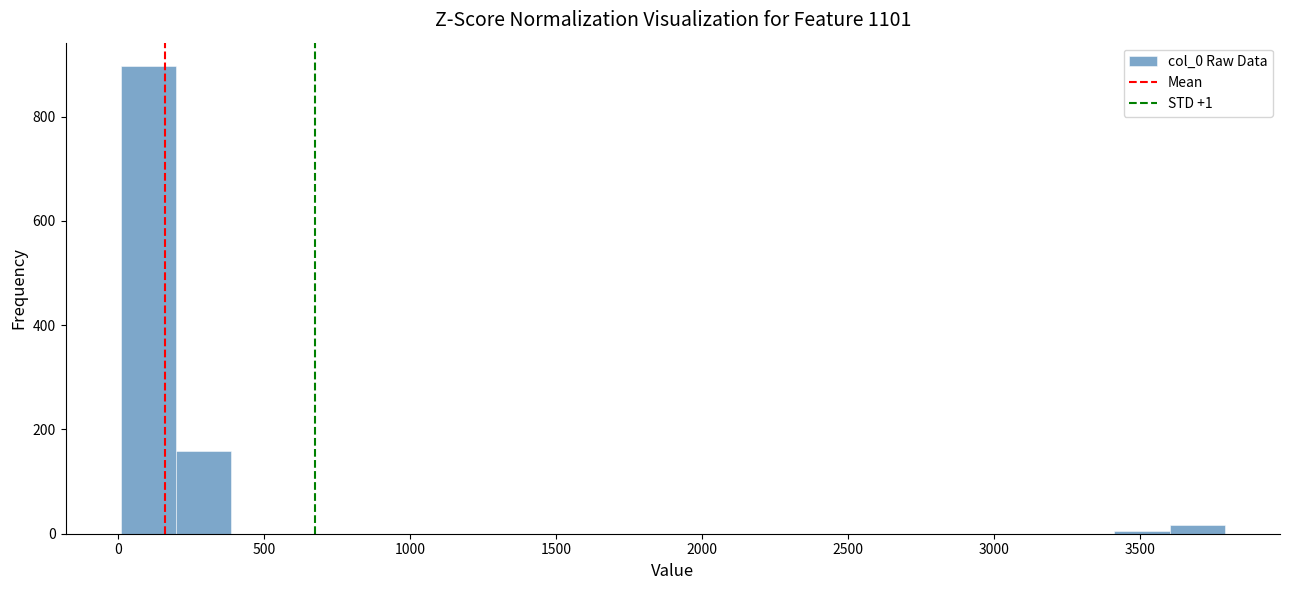

Around what value on the x-axis is the tallest bar? Give the approximate position of its centre, as read against the axis.

100